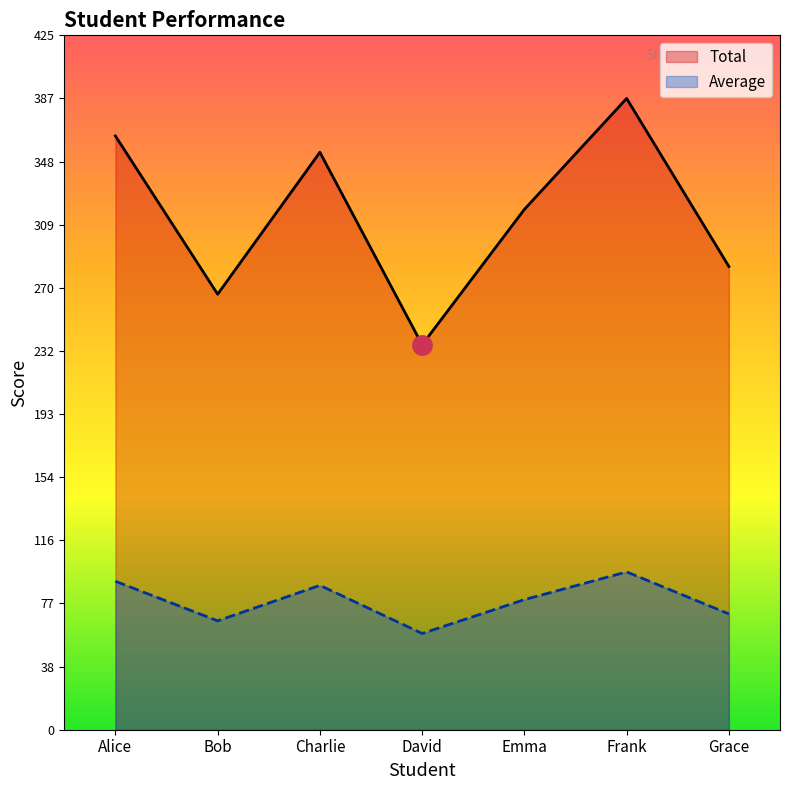

What is the lowest value of the Average series?

59.0